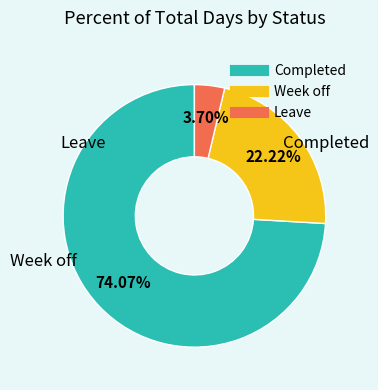

To the nearest percent, what is the combined percentage of Leave and Week off?

26%